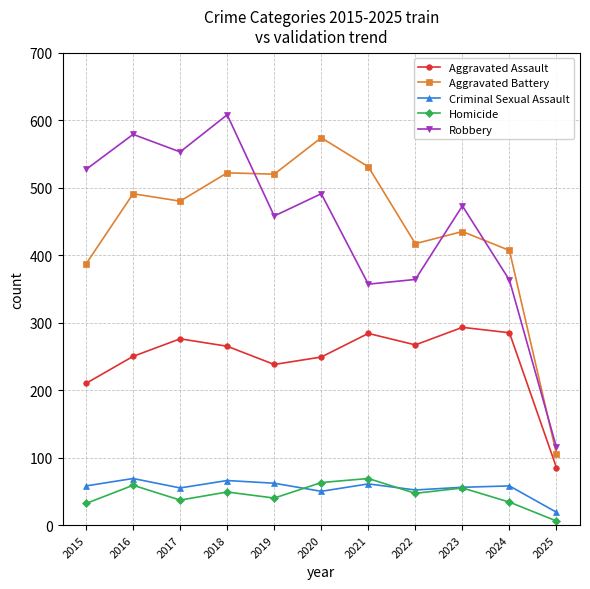

Where does the Aggravated Assault series first go above 265?

2017